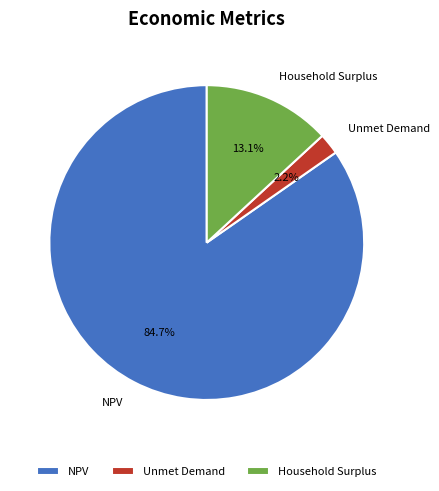

Which slice is the largest?

NPV